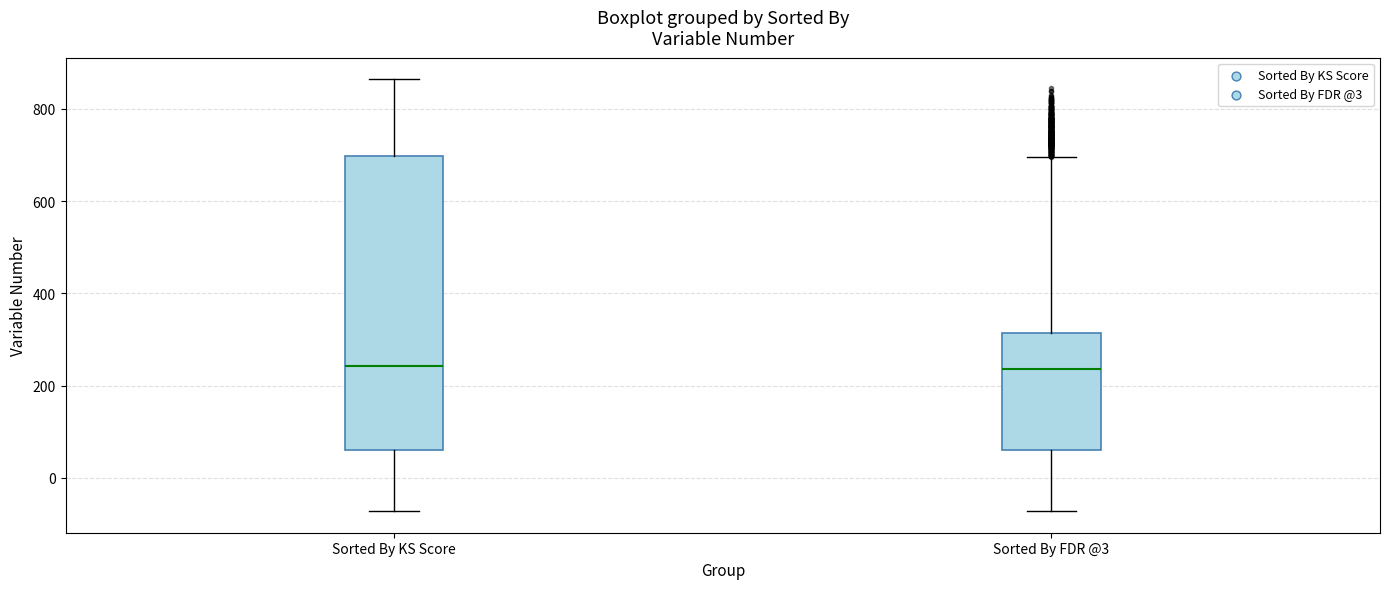

Comparing the boxes themselves (not the whiskers), which one is the tallest?

Sorted By KS Score